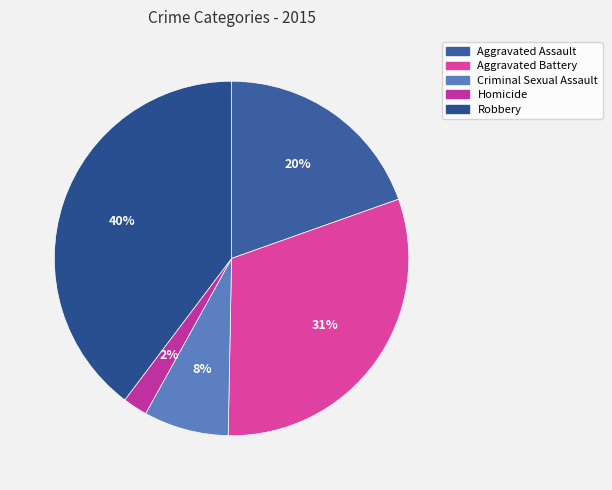

What percentage do Aggravated Assault and Robbery together represent?

59.3%